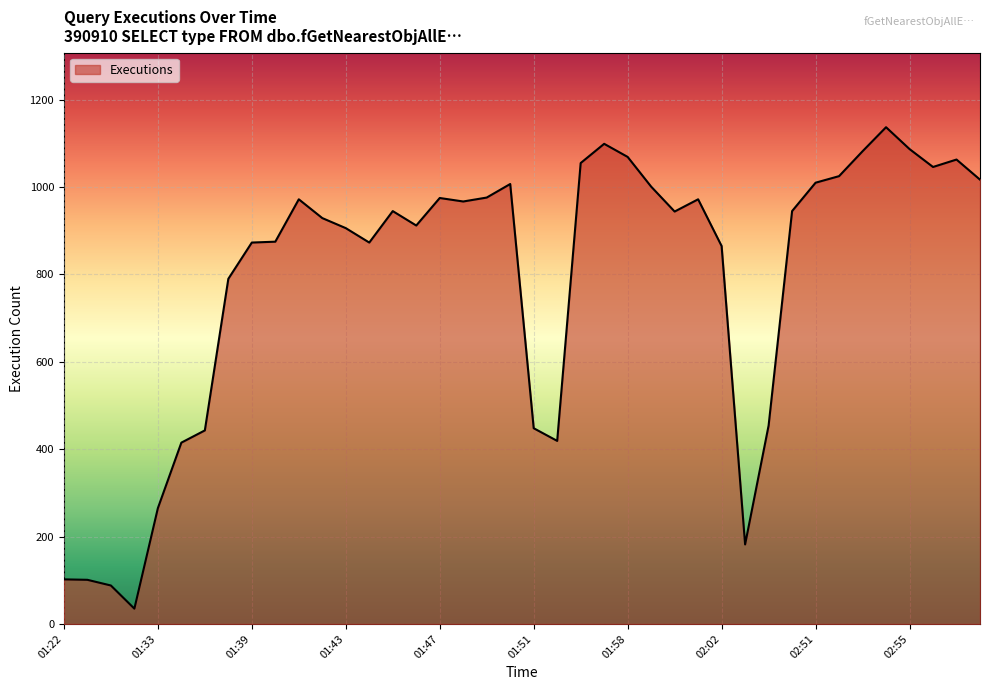

What is the smallest value displayed?

35